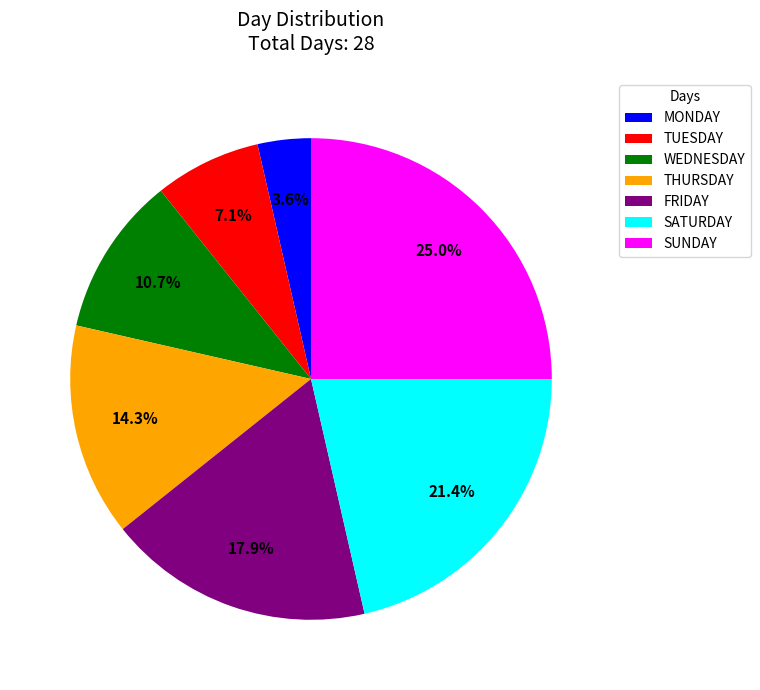

Between THURSDAY and SATURDAY, which is larger?

SATURDAY